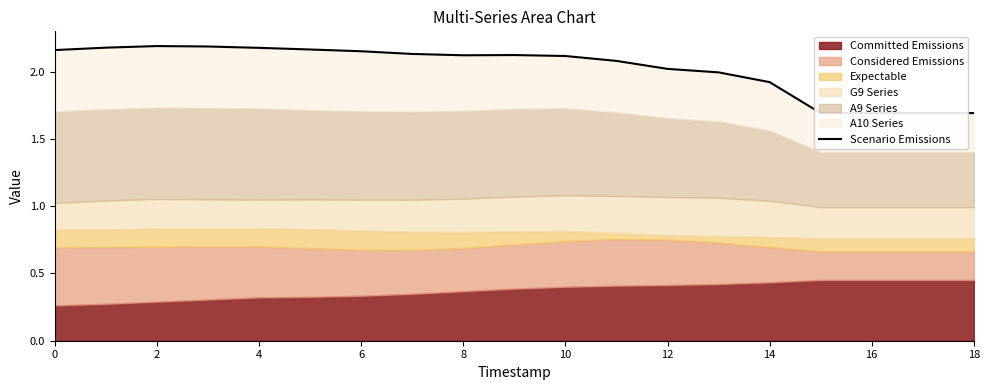

What is the sum of all values?

38.5